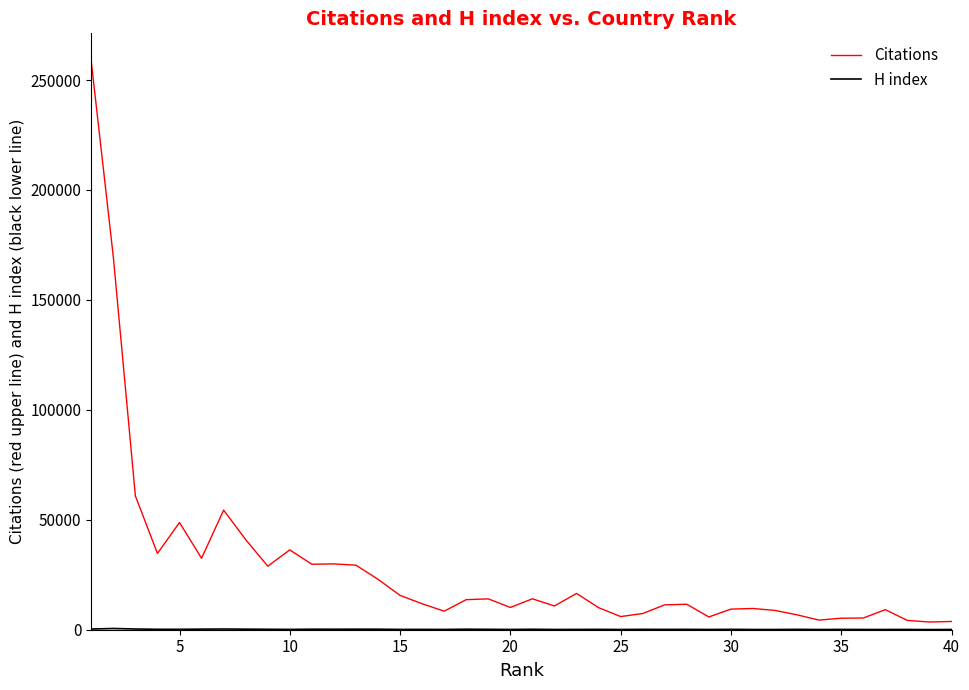

Which series has the largest range (max minus min)?

Citations